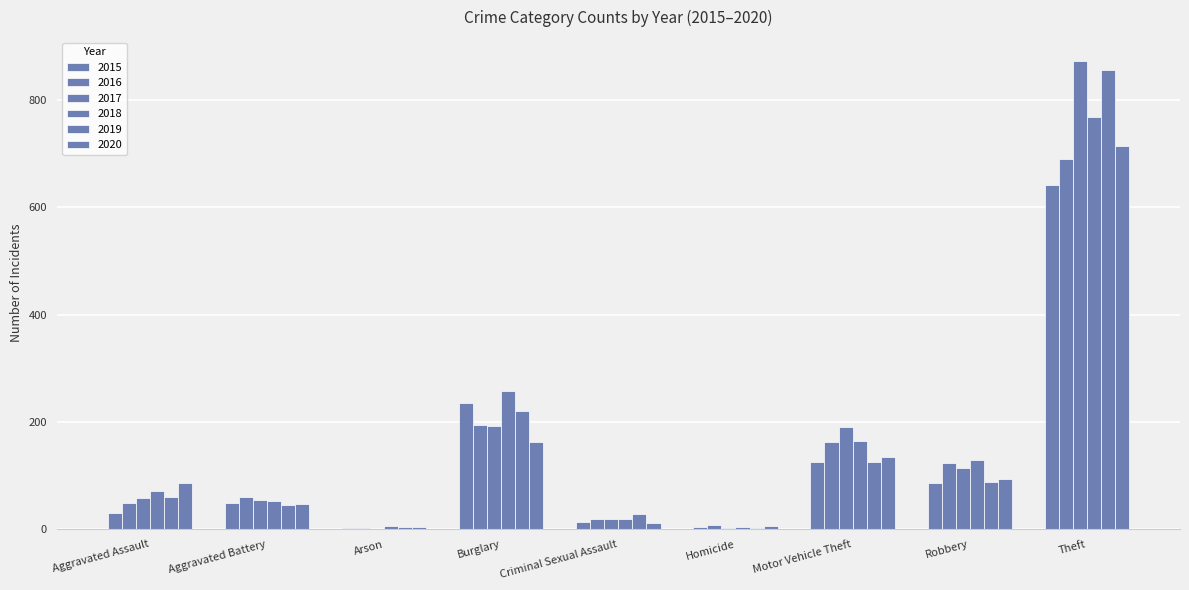

Which category has the lowest value in the 2017 series?

Arson